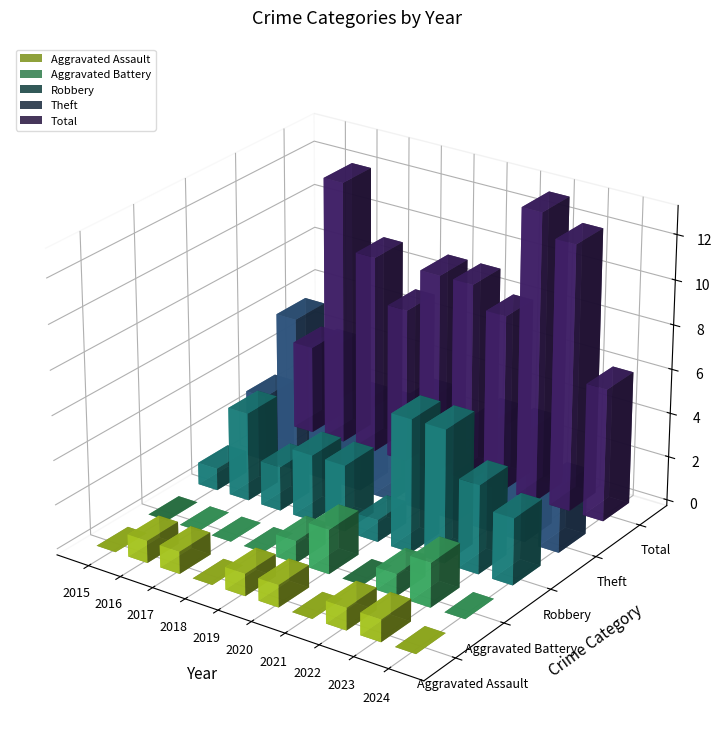

What is the difference between the Theft values at 2021 and 2023?

3